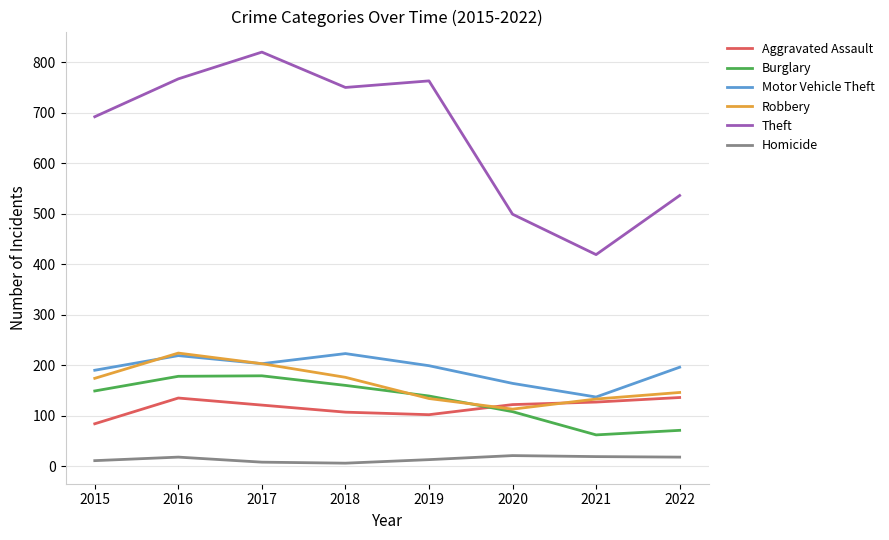

Where is the first local minimum for Theft?

2018